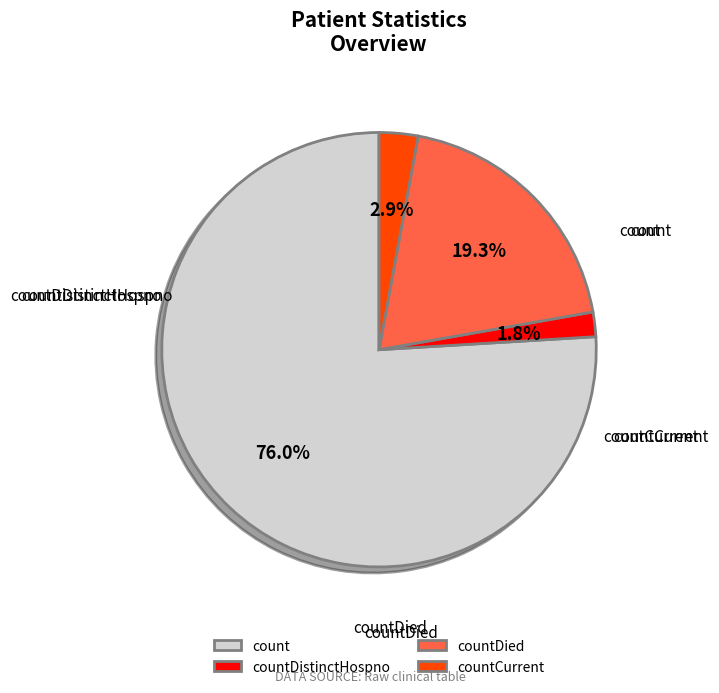

Which slice represents more than half of the pie?

count